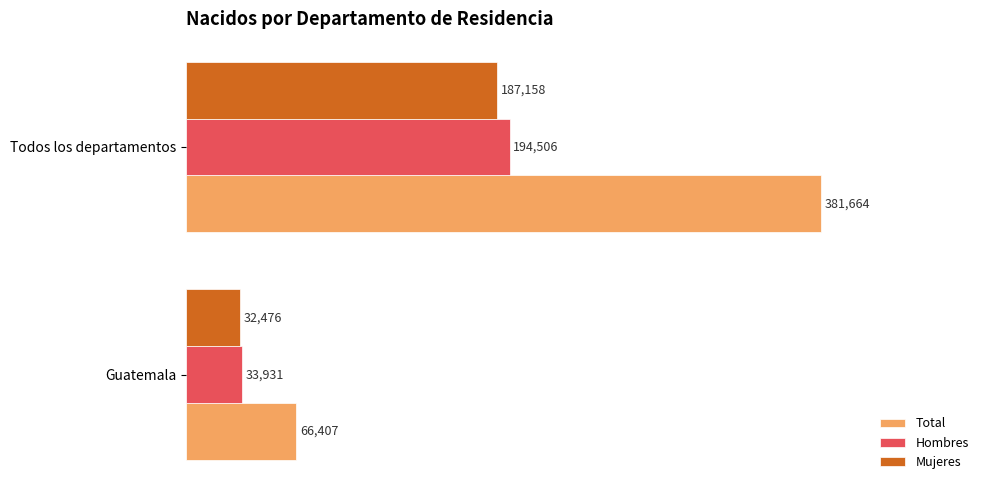

What is the spread (max minus min) of values at Todos los departamentos?

194506